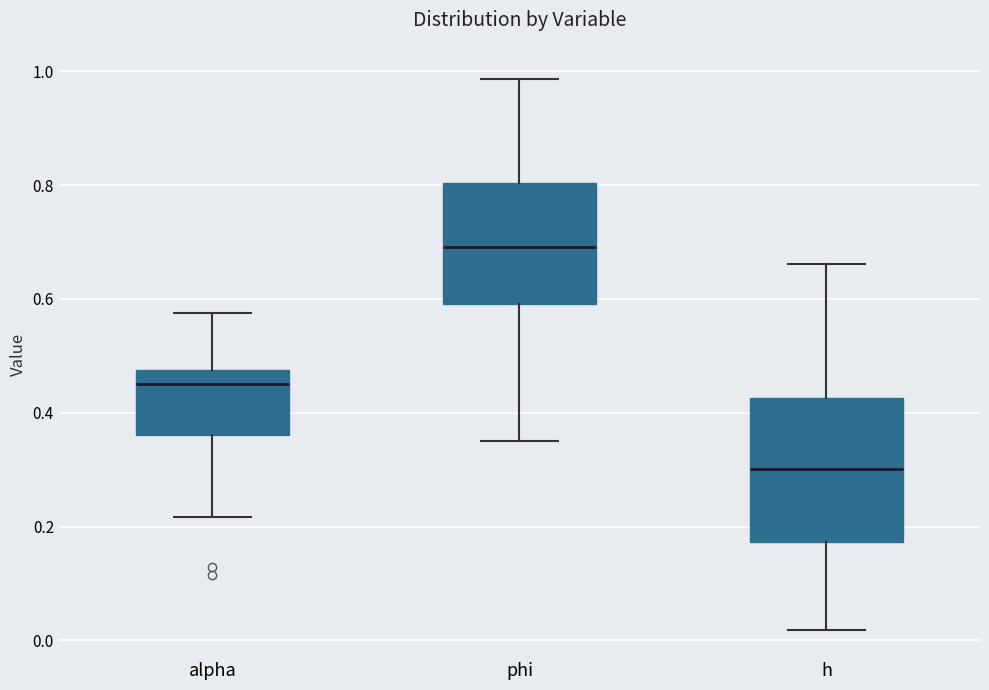

Reading left to right, read every box against the y-axis: the position of its median line, the range the box covers, and the ends of its whiskers. The values are not printed on the chart, so give them approximately, as read against the axis.

alpha: median 0.46, box 0.36 to 0.48, whiskers 0.22 to 0.58
phi: median 0.70, box 0.60 to 0.80, whiskers 0.36 to 0.98
h: median 0.30, box 0.18 to 0.42, whiskers 0.02 to 0.66